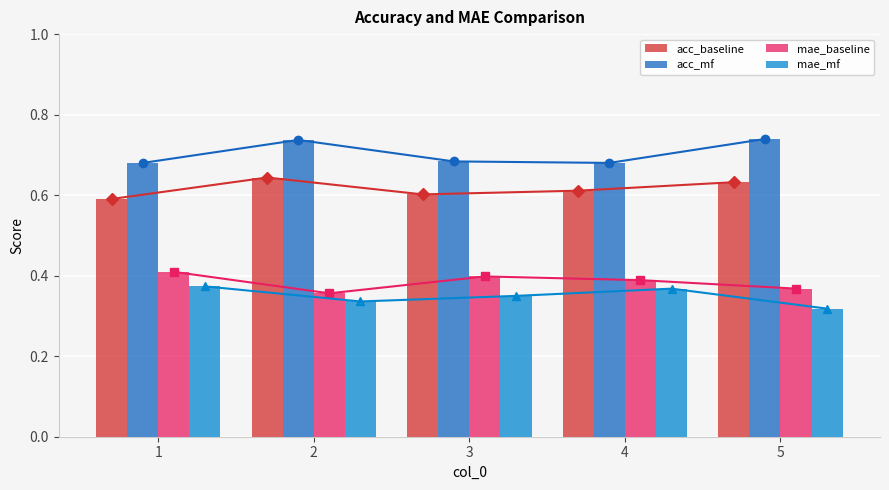

Rank the categories by mae_baseline value from highest to lowest.

1, 3, 4, 5, 2